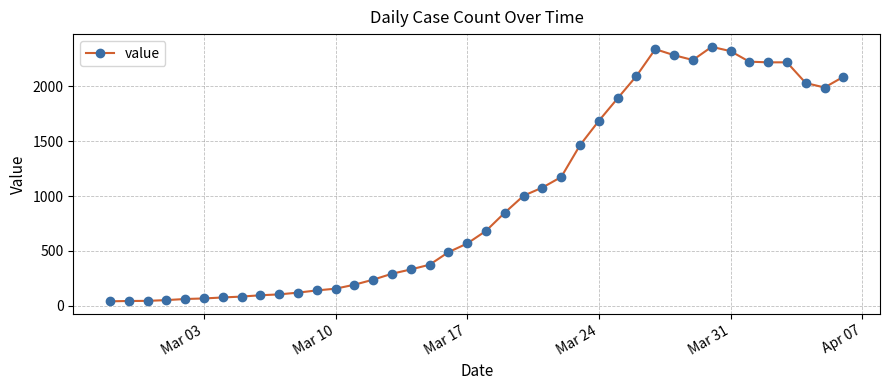

What is the value of the 5th point from the left?

63